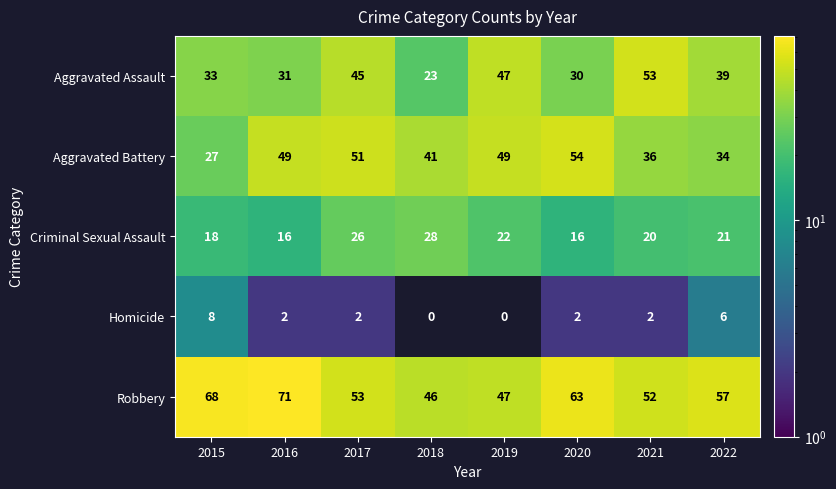

How many categories are shown in the chart?

8